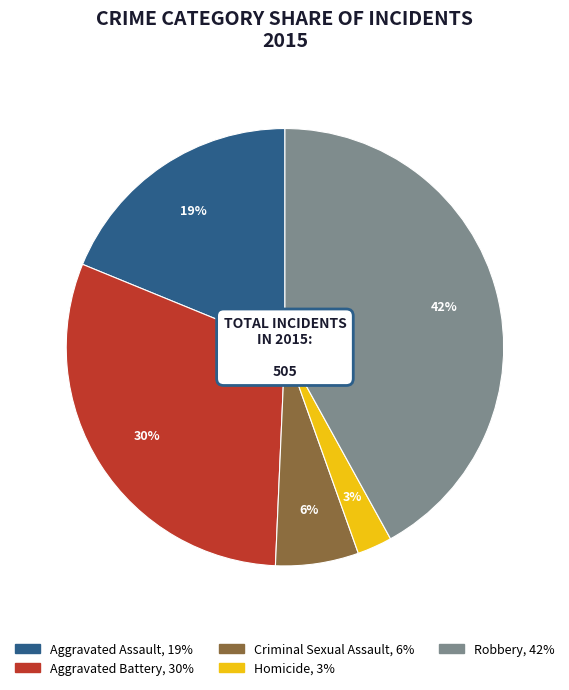

To the nearest percent, what percentage of the pie is Aggravated Battery?

30%